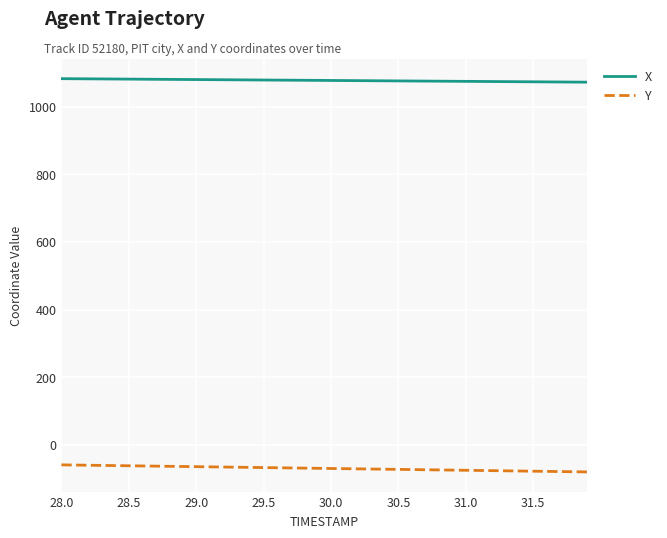

How many lines are shown in the chart?

2